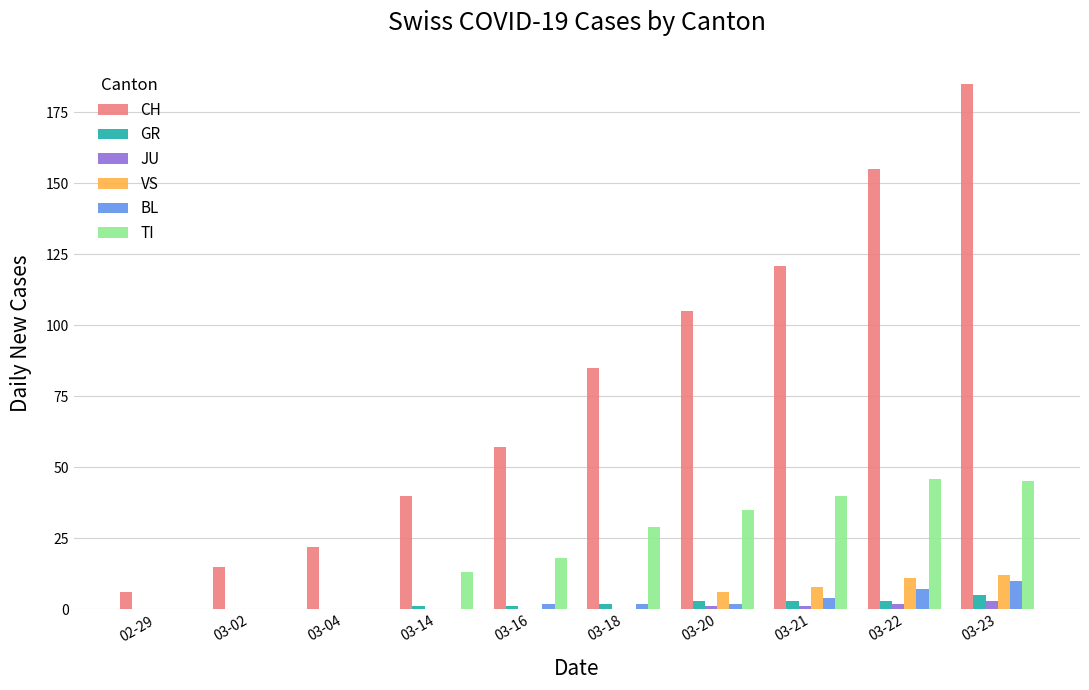

What are all the series names shown in the legend?

CH, GR, JU, VS, BL, TI